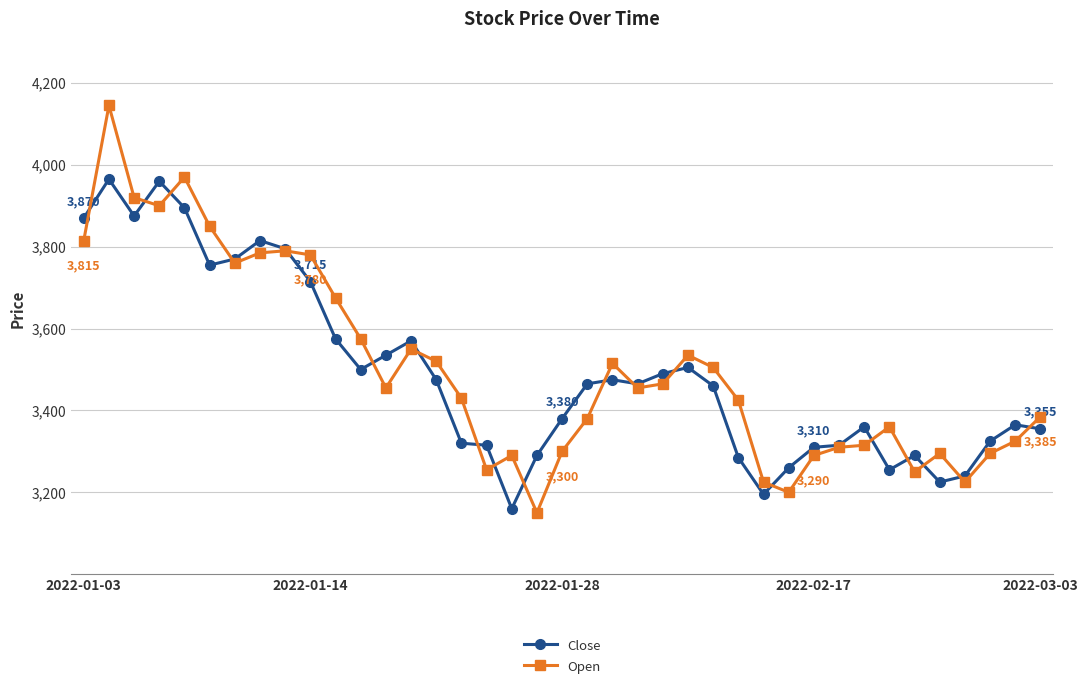

List the series in order of their peak value, lowest first.

Close, Open